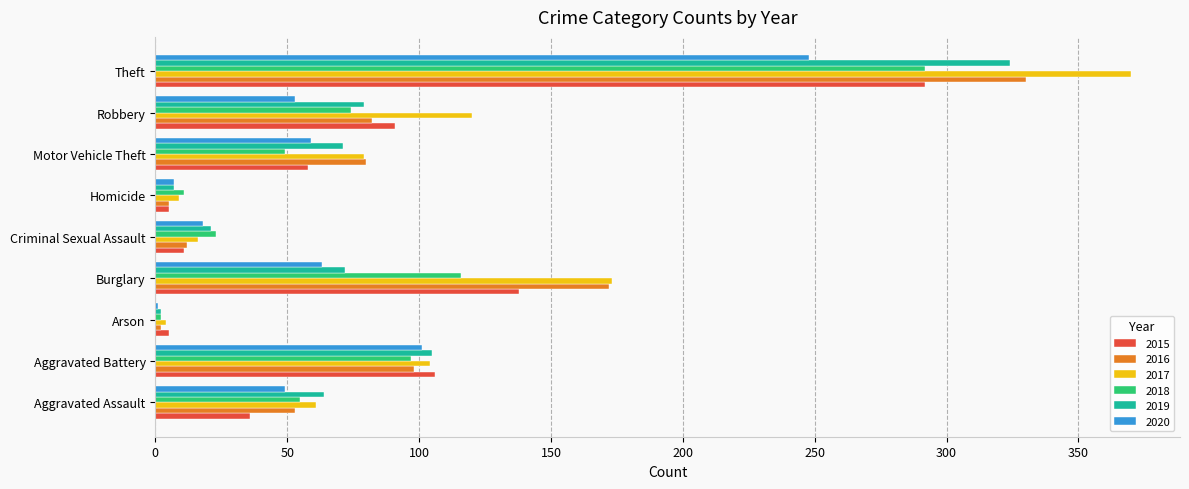

What is the total value across all series at Aggravated Assault?

318